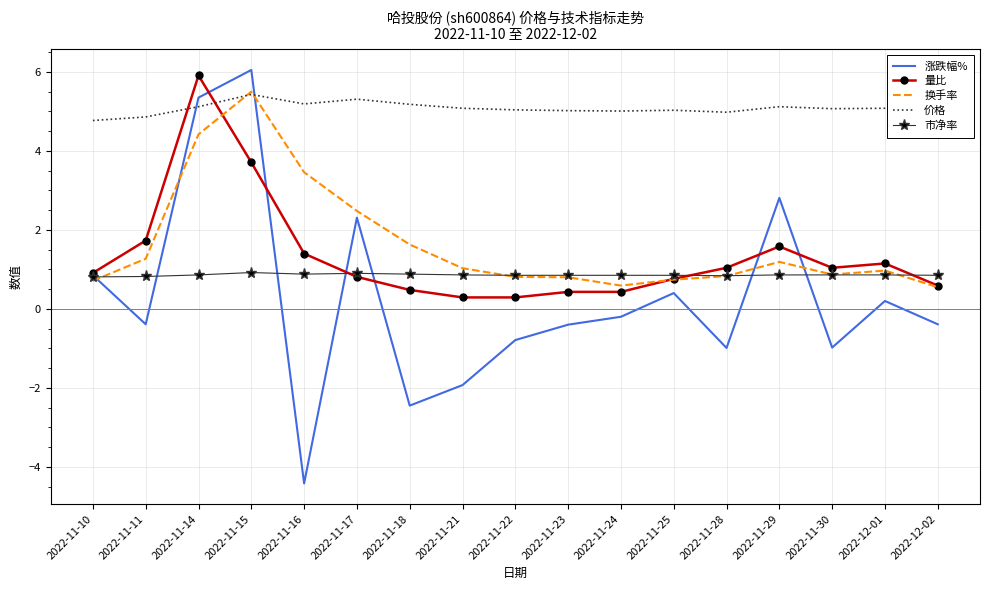

What is the highest value of the 量比 series?

5.9